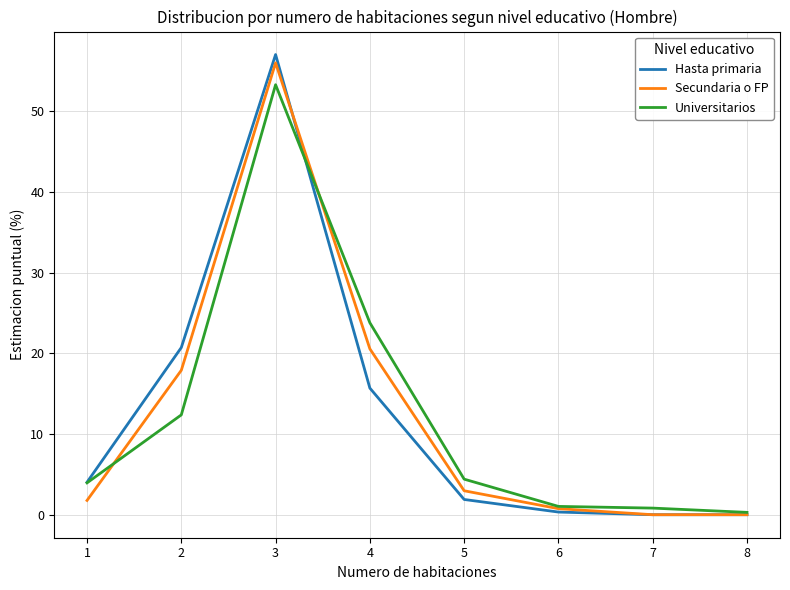

What is the sum of the Universitarios values at 5 and 7?

5.2